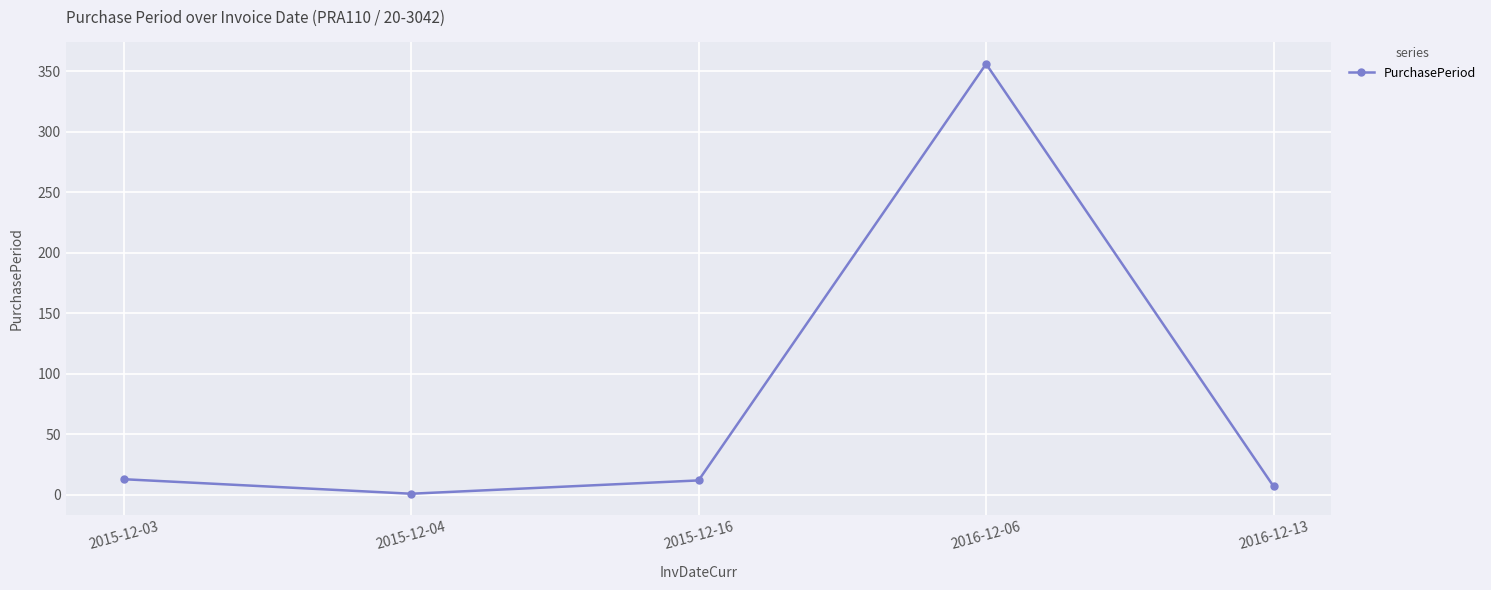

Does the chart display data point markers on the line(s)?

Yes